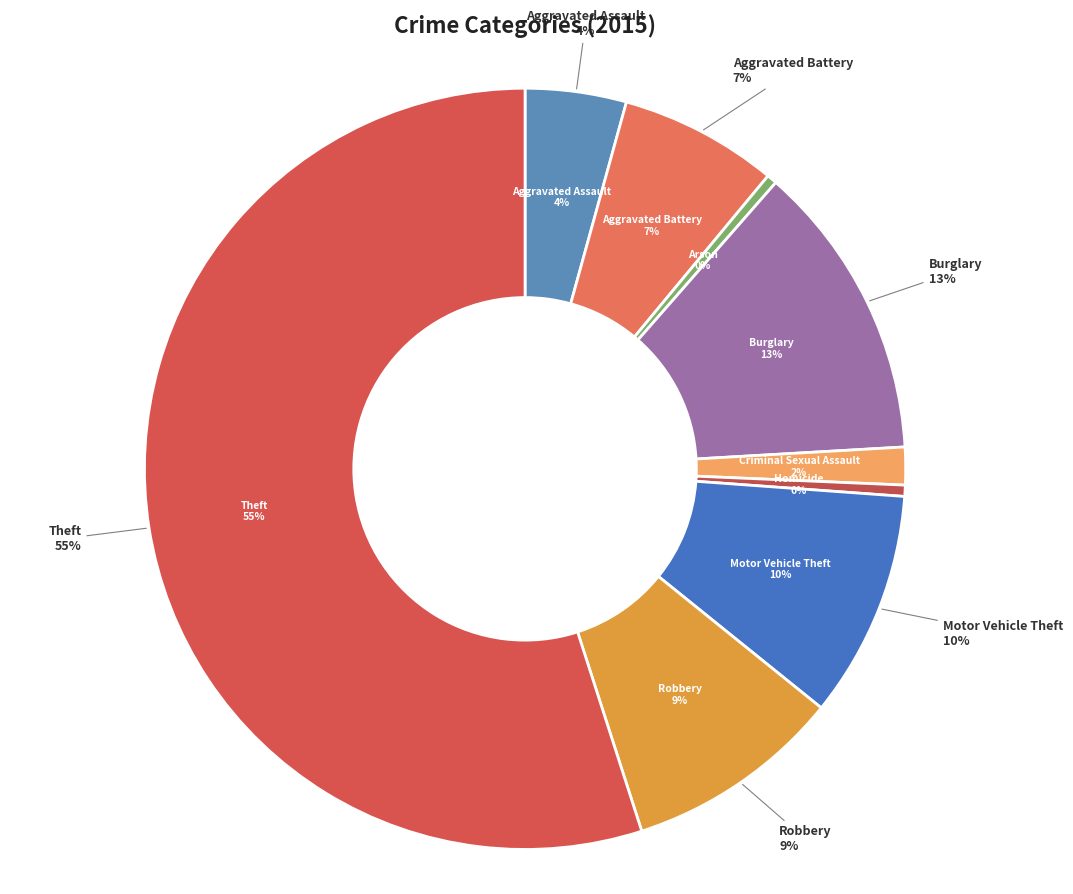

Between Arson and Homicide, which is larger?

Homicide